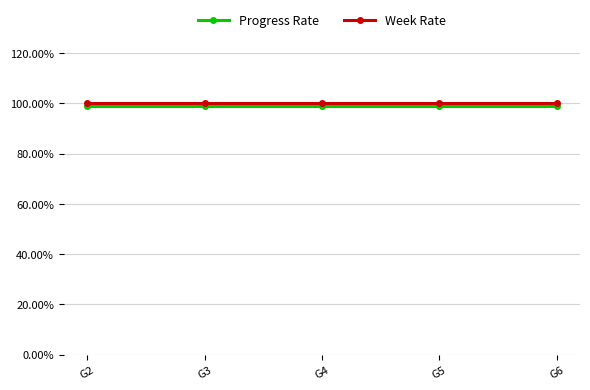

Is it true that Week Rate equals 1.0 at G5?

True